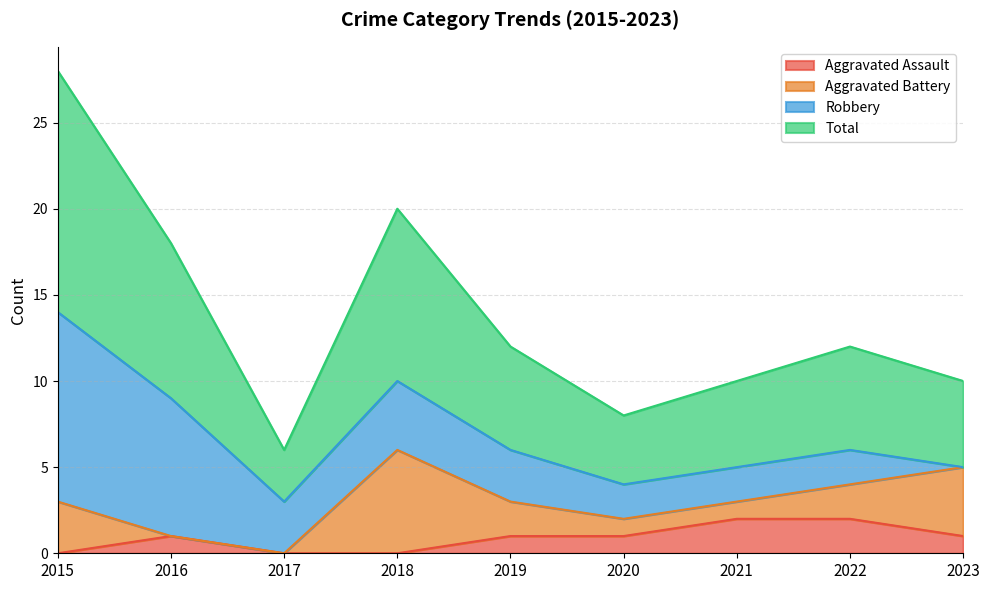

Which category has the lowest value in the Aggravated Assault series?

2015